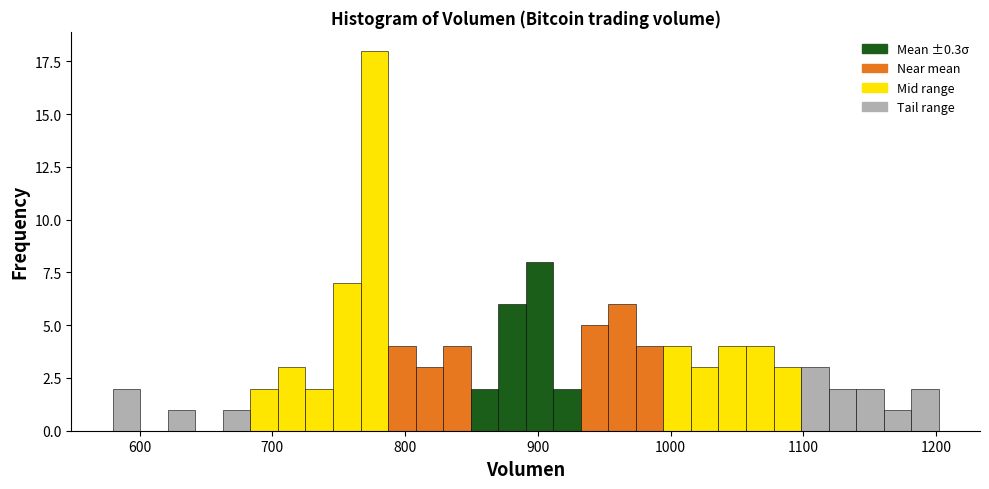

Read against the x-axis, roughly where is the centre of the tallest bar?

780